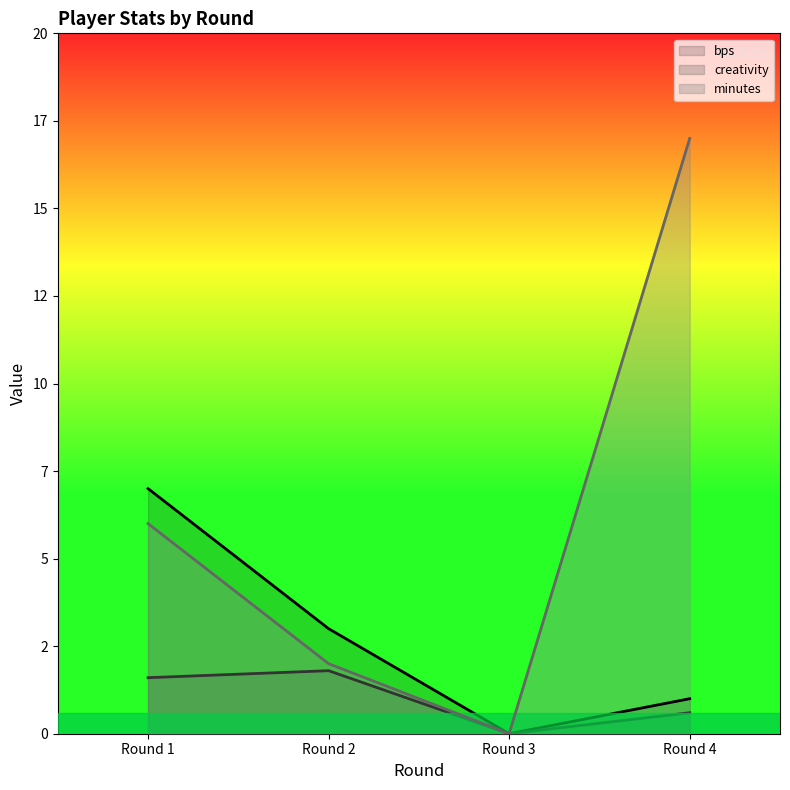

How many categories are shown in the chart?

4